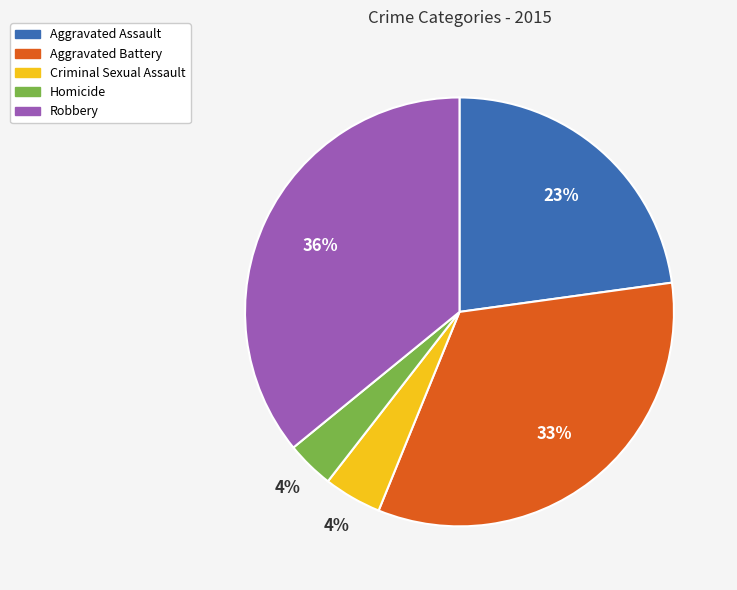

To the nearest percent, what portion does Robbery represent?

36%